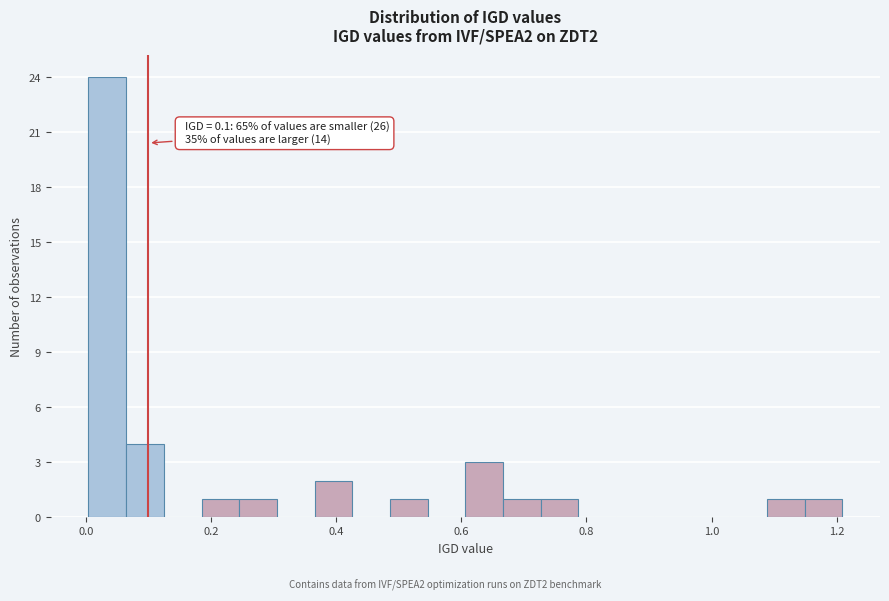

Read against the x-axis, roughly where is the centre of the tallest bar?

0.04